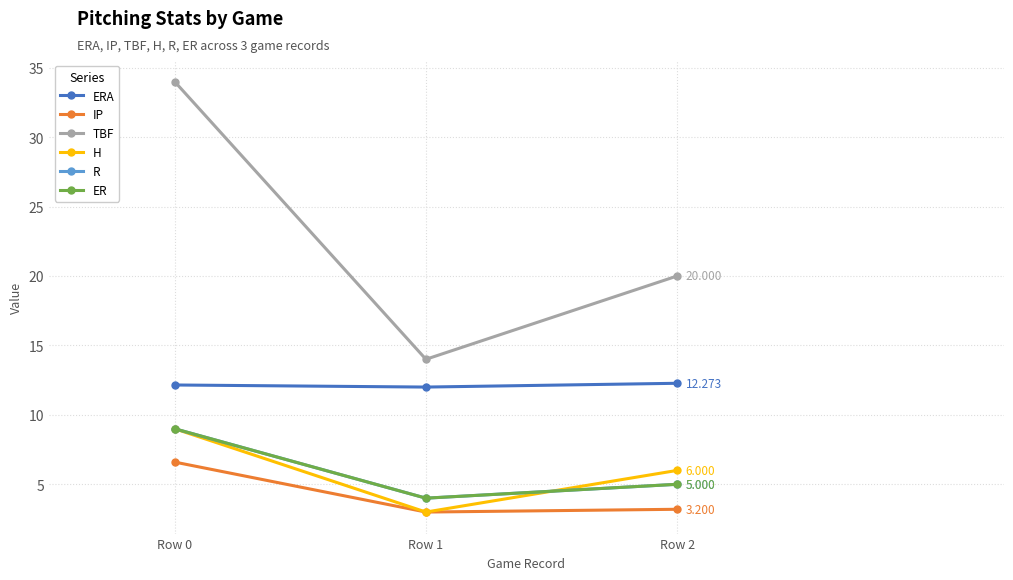

Does the chart have visible grid lines?

Yes